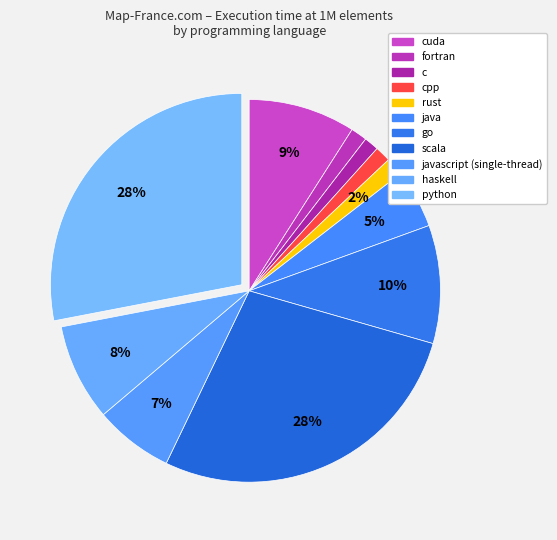

Count the number of slices in the pie.

11